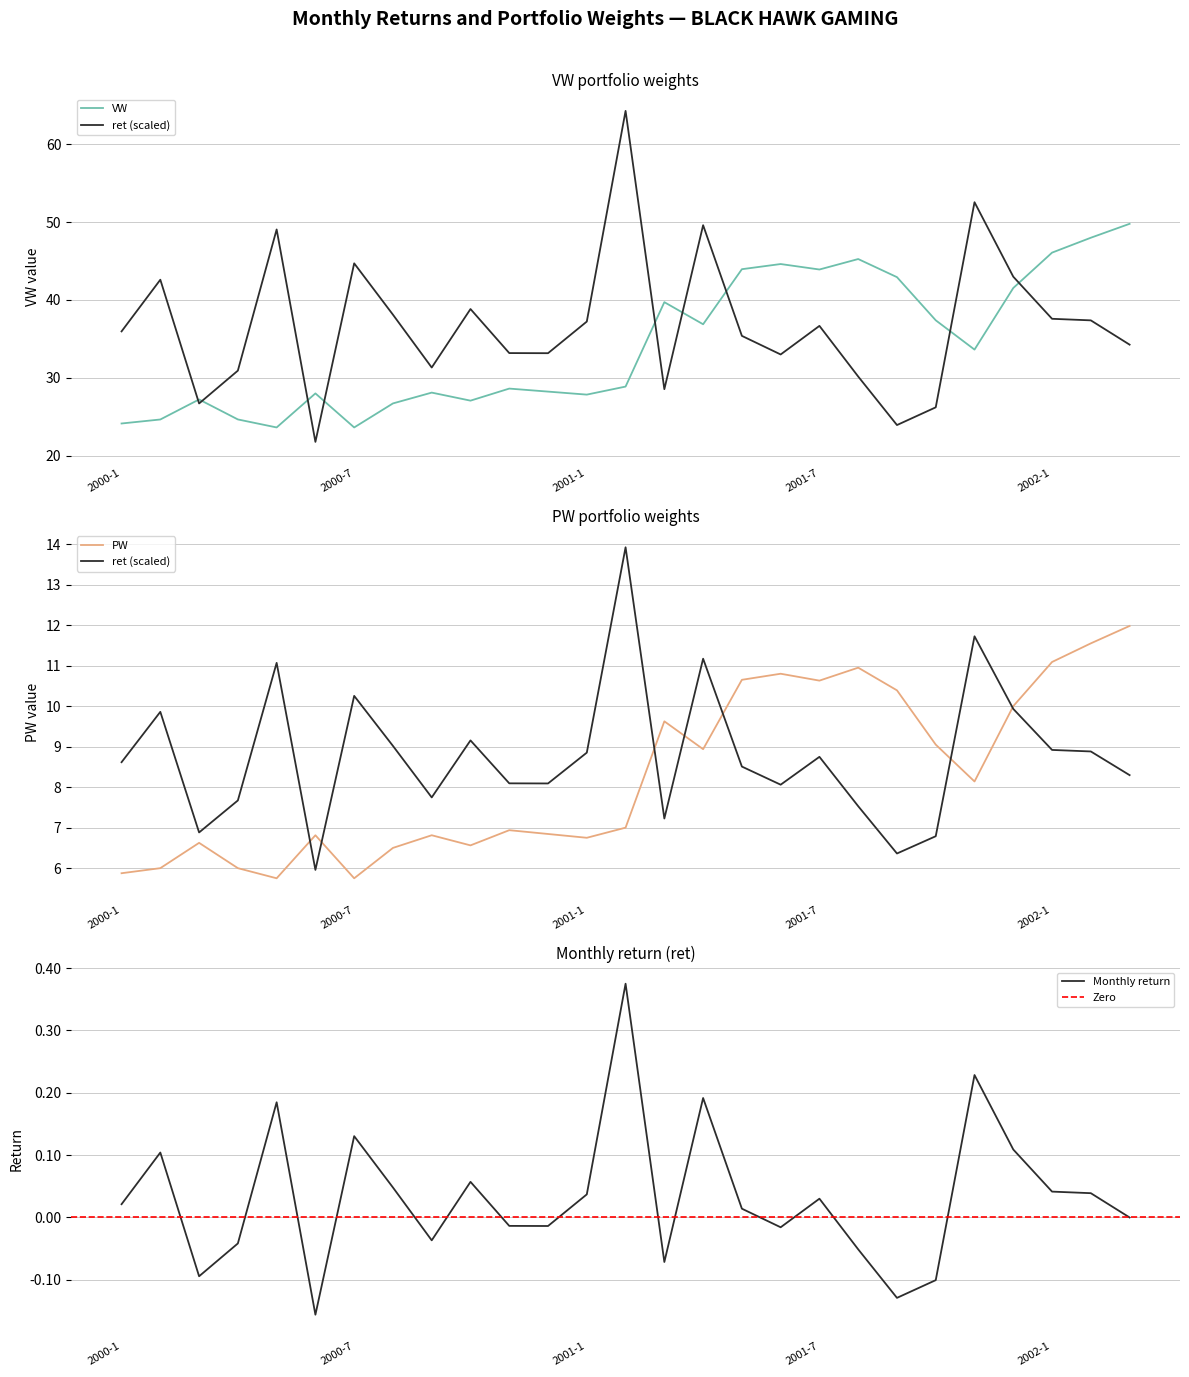

The PW series shows 10.7 at 2001-5. True or false?

True